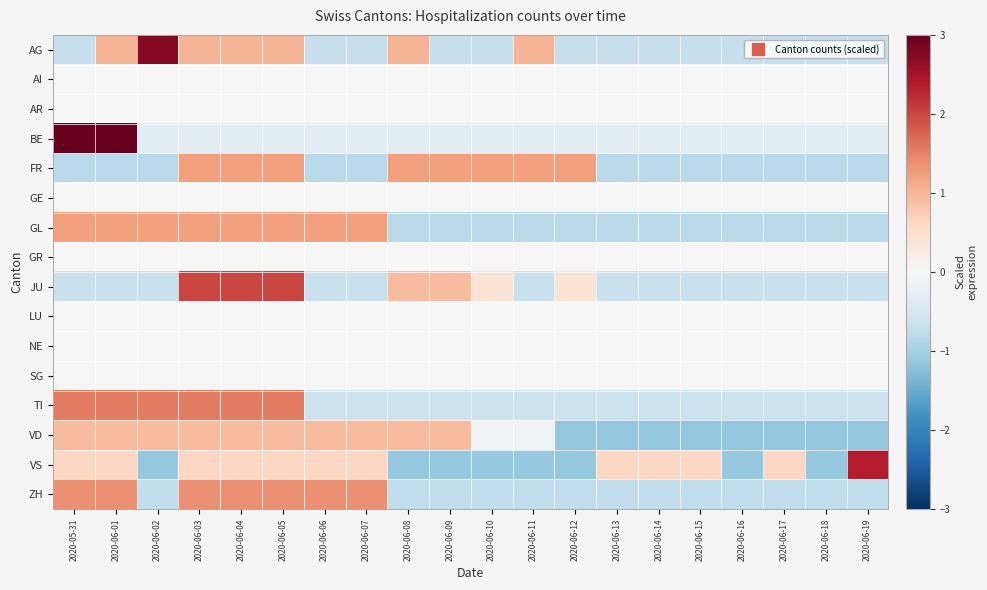

At which category is the sum across all series the highest?

2020-06-03